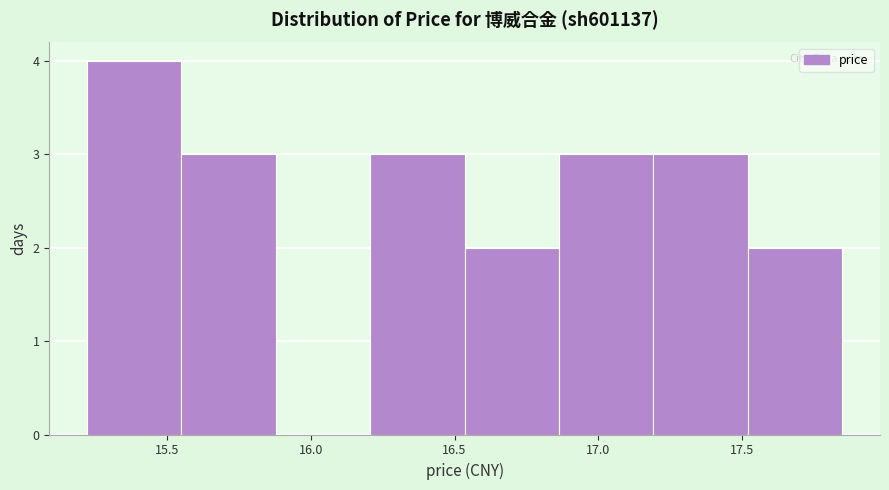

Which range on the x-axis has the tallest bar?

15.20 to 15.55